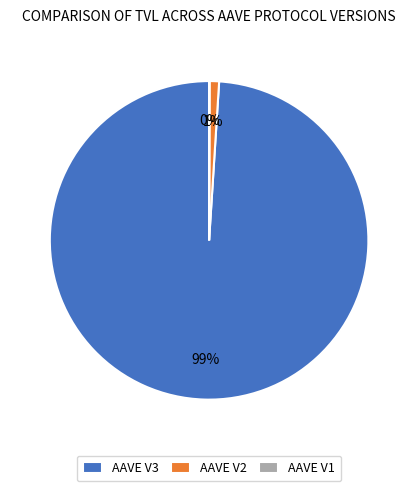

Is it true that AAVE V2 is 1% of the pie?

True